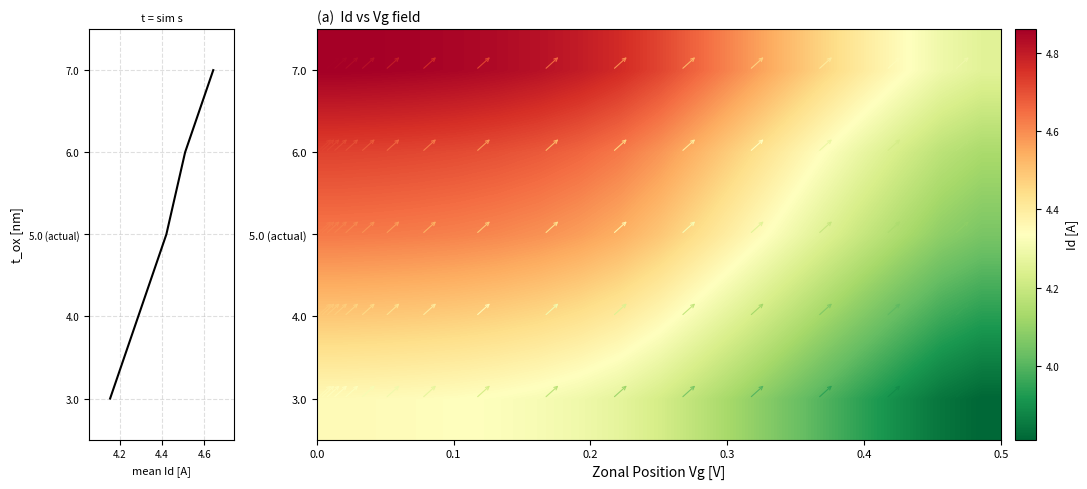

How many categories are shown in the chart?

17